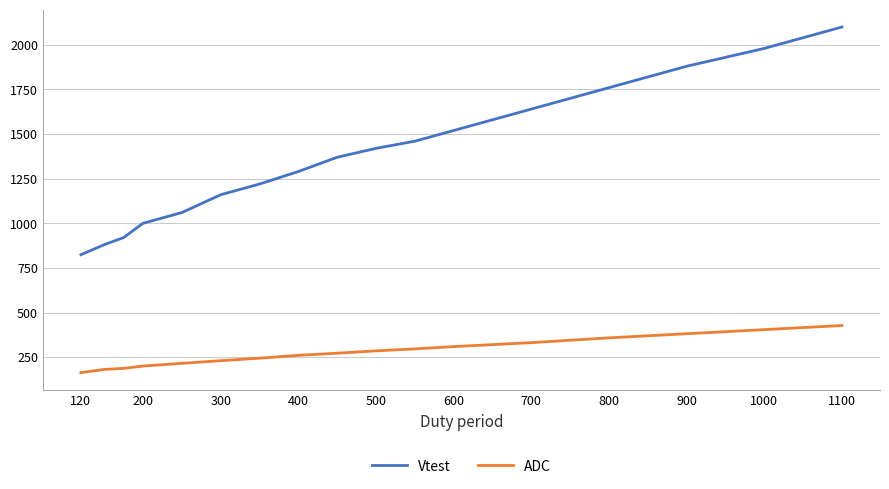

What is the difference between the maximum and minimum values in the Vtest series?

1276